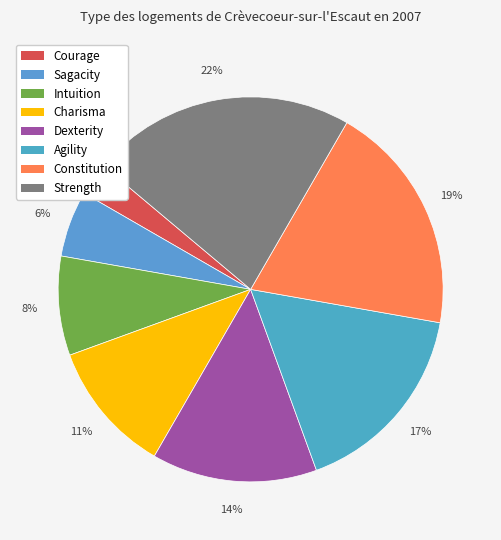

Is Courage the majority of the pie?

No